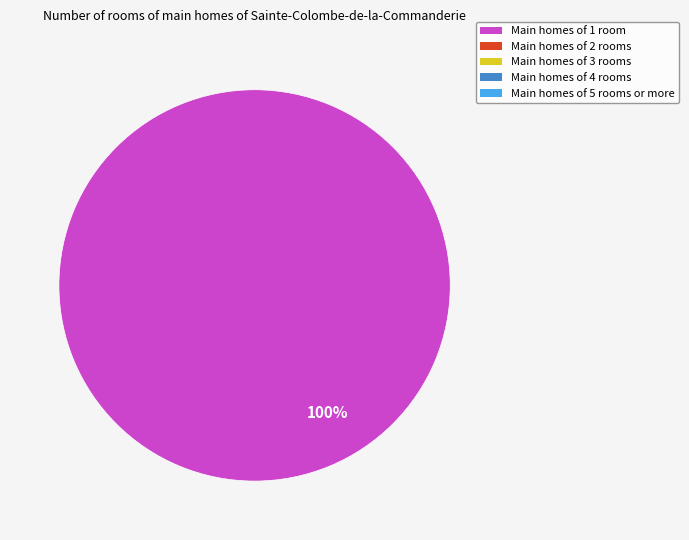

Is there any slice that represents more than half of the pie?

Yes